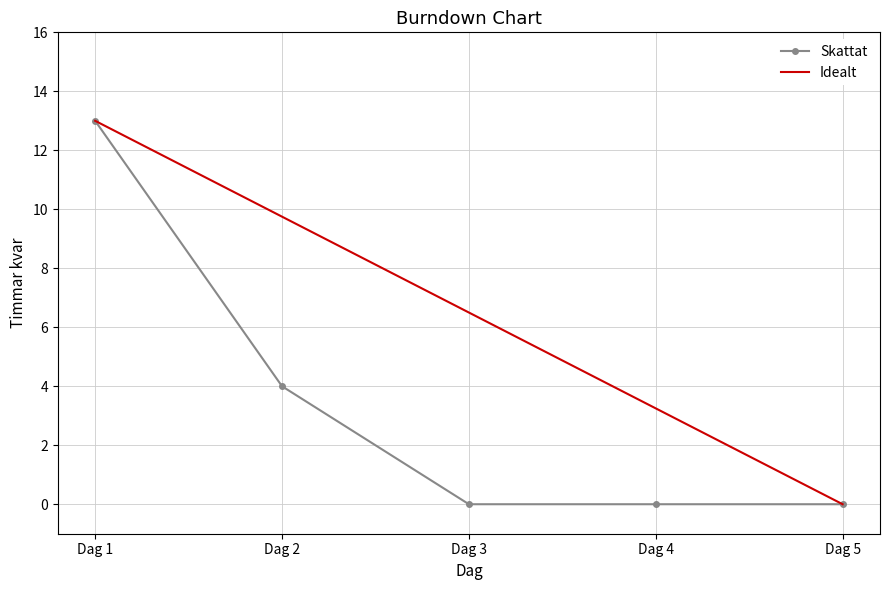

Is it true that Skattat equals 0.0 at Dag 5?

True